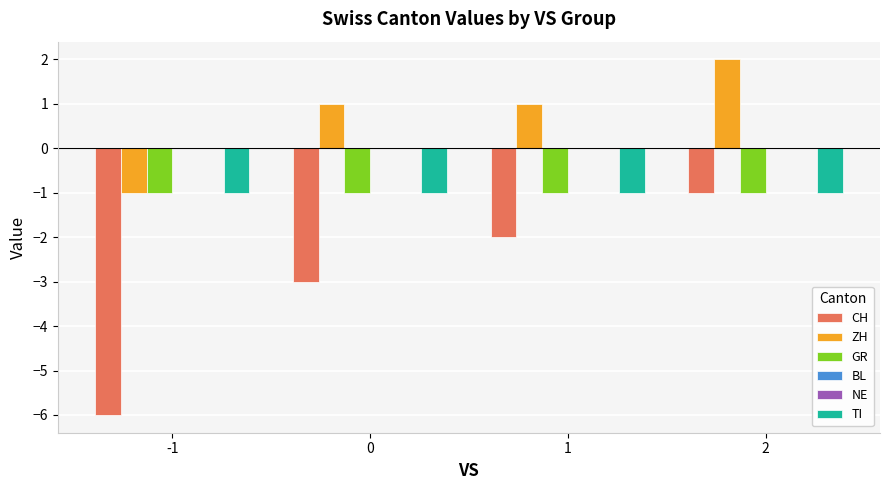

Which has a higher value, 1 or -1?

1